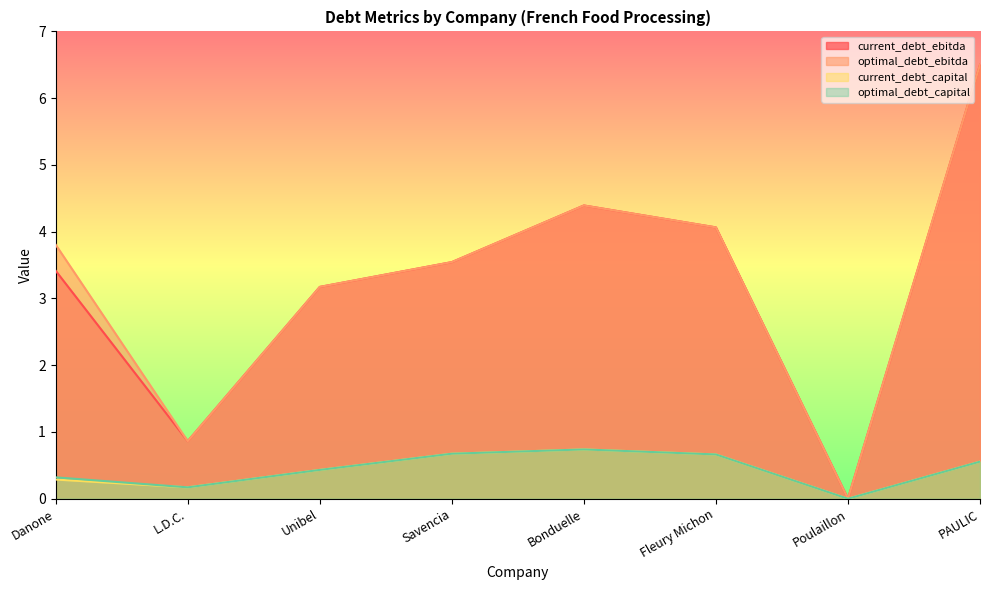

What is the greatest value displayed?

6.5